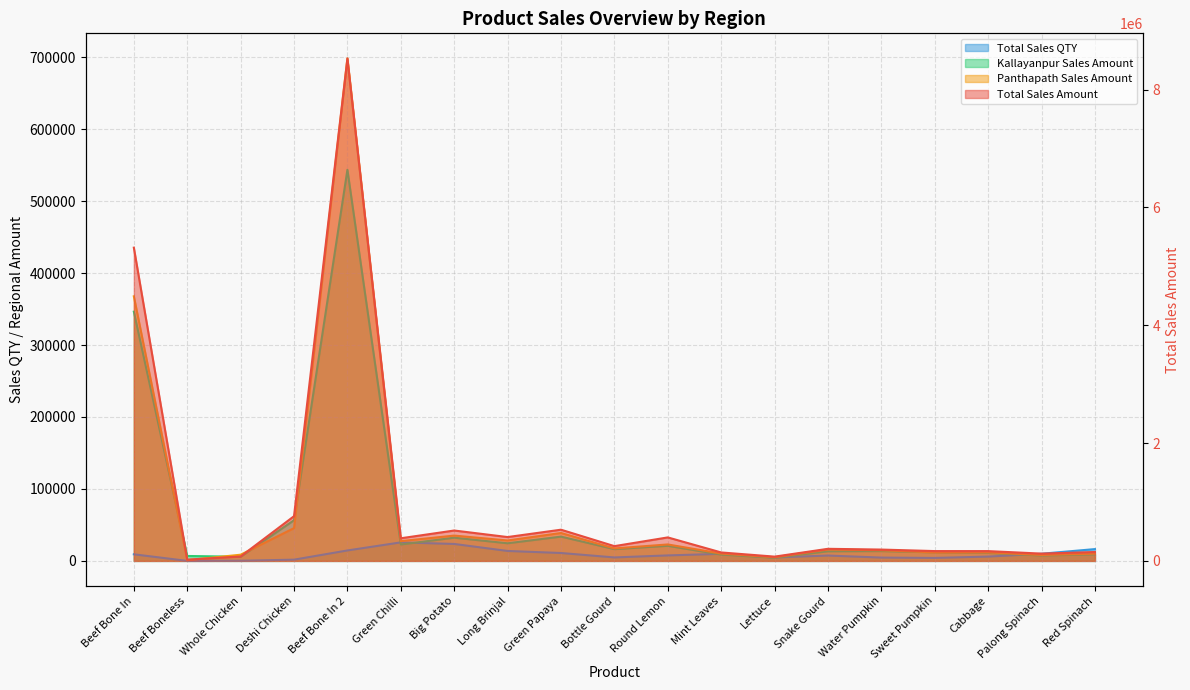

What is the maximum value for Total Sales Amount?

8528277